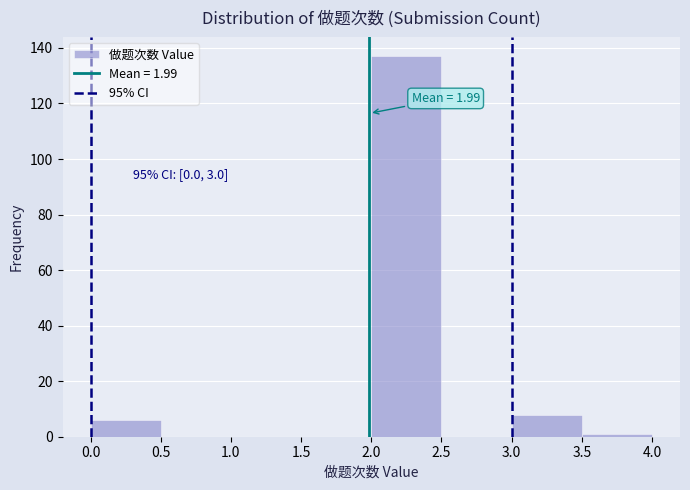

Over which range of the x-axis is the bar tallest?

2.0 to 2.5